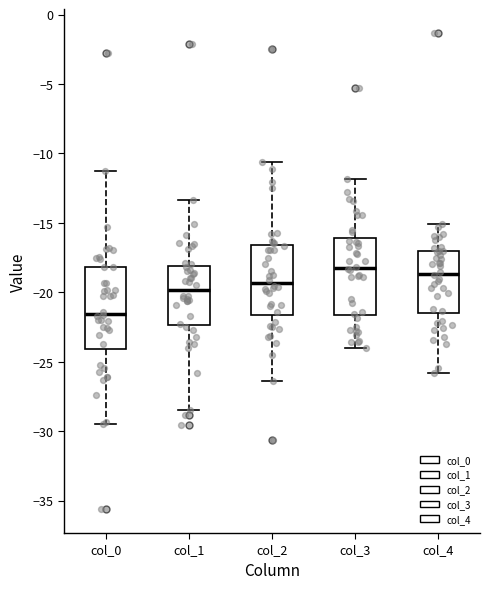

Reading left to right, transcribe this box plot: for each box, give where its median line is, the range the box spans, and where its two whiskers end, as read against the y-axis. The values are not printed on the chart, so give them approximately, as read against the axis.

col_0: median -21.5, box -24.0 to -18.0, whiskers -29.5 to -11.5
col_1: median -20.0, box -22.5 to -18.0, whiskers -28.5 to -13.5
col_2: median -19.5, box -21.5 to -16.5, whiskers -26.5 to -10.5
col_3: median -18.0, box -21.5 to -16.0, whiskers -24.0 to -12.0
col_4: median -18.5, box -21.5 to -17.0, whiskers -26.0 to -15.0